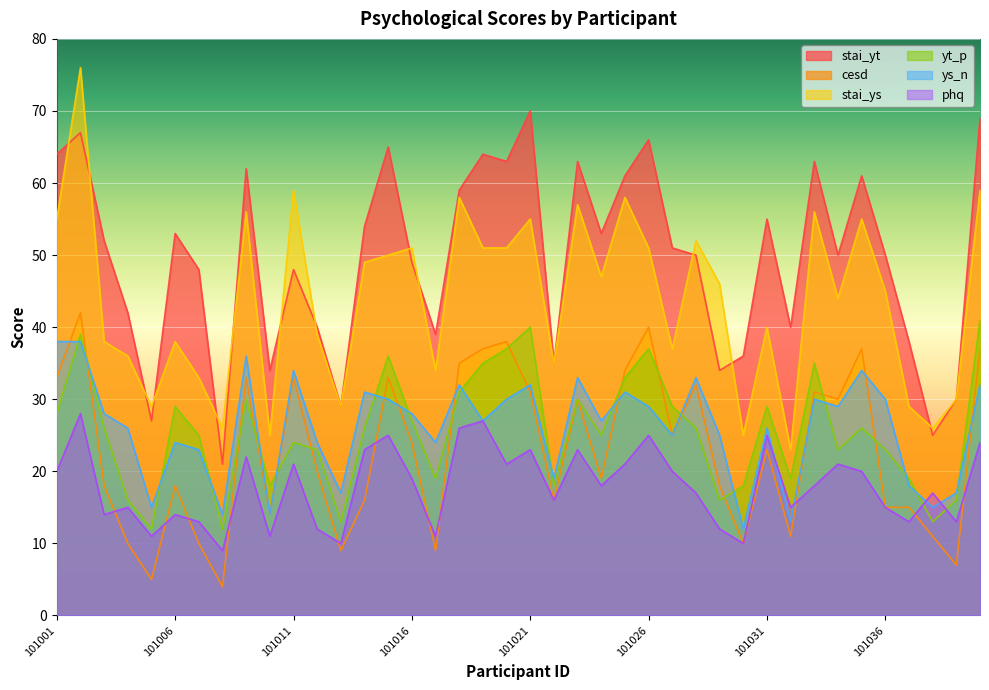

Is the value of ys_n at 101028 greater than the value of phq at 101007?

Yes